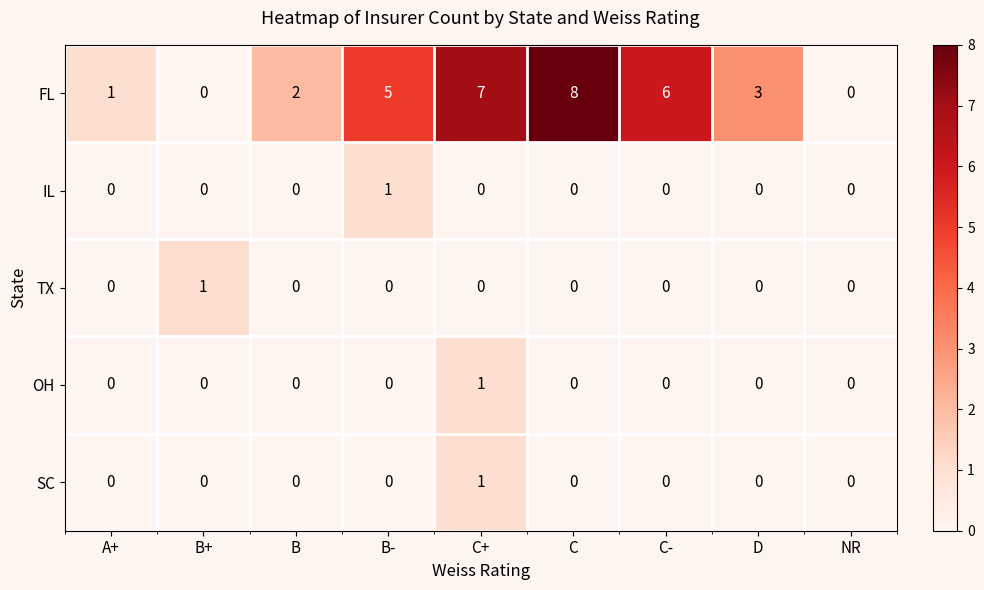

Which series has the largest range (max minus min)?

FL